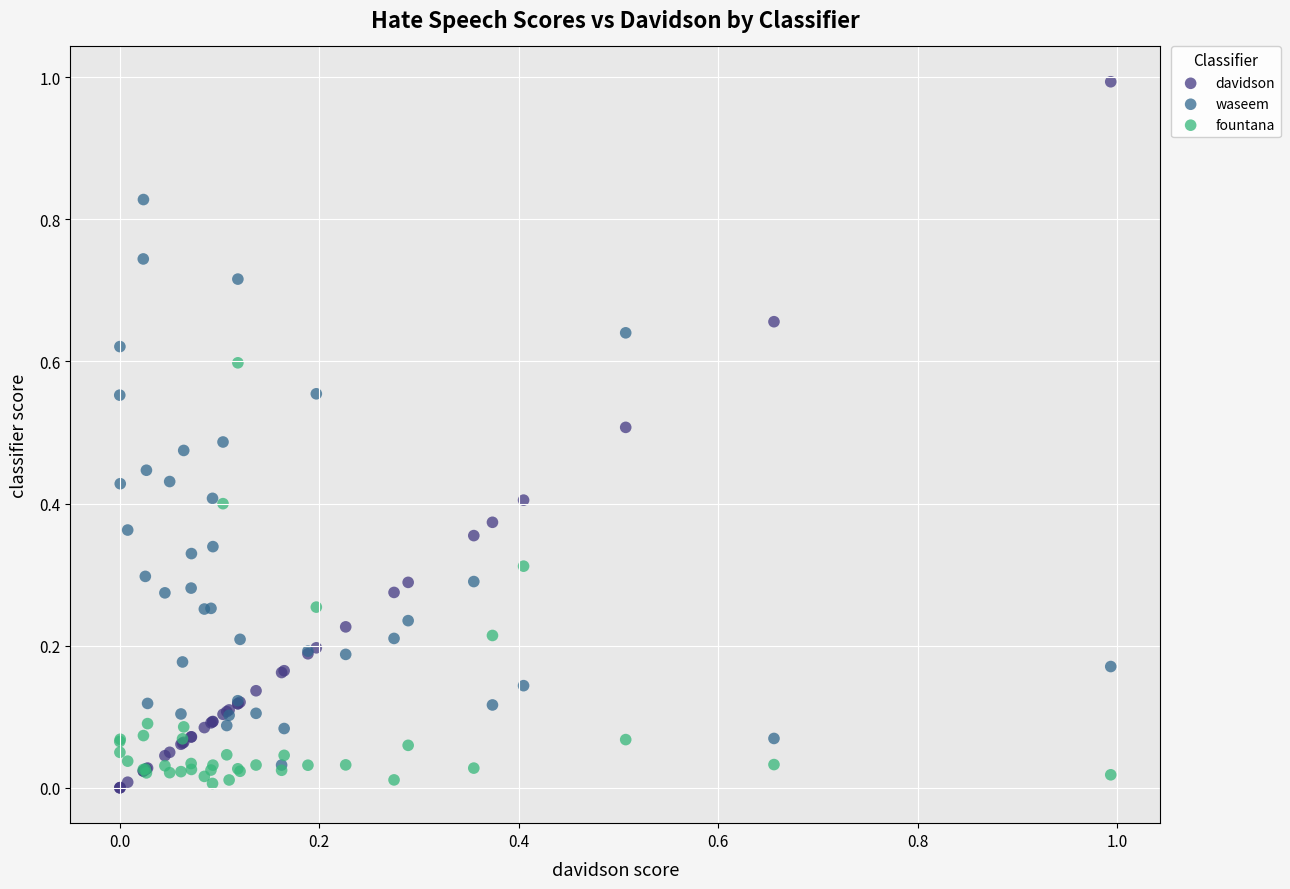

What are all the series names shown in the legend?

davidson, waseem, fountana